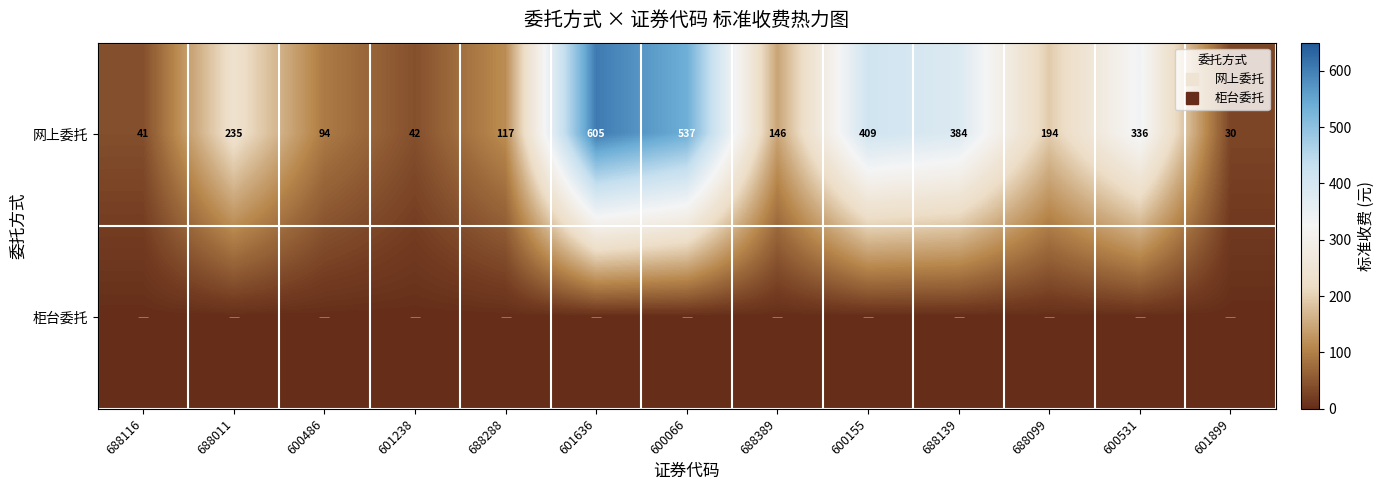

At which label does 网上委托 reach its peak?

601636